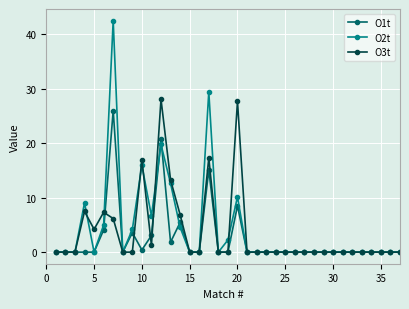

What is the highest value of the O3t series?

28.1